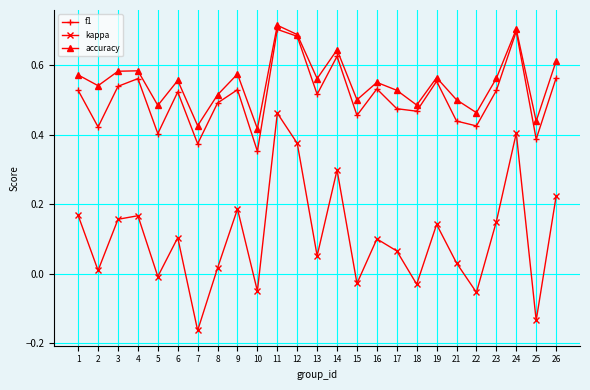

Where is the first local maximum for f1?

4